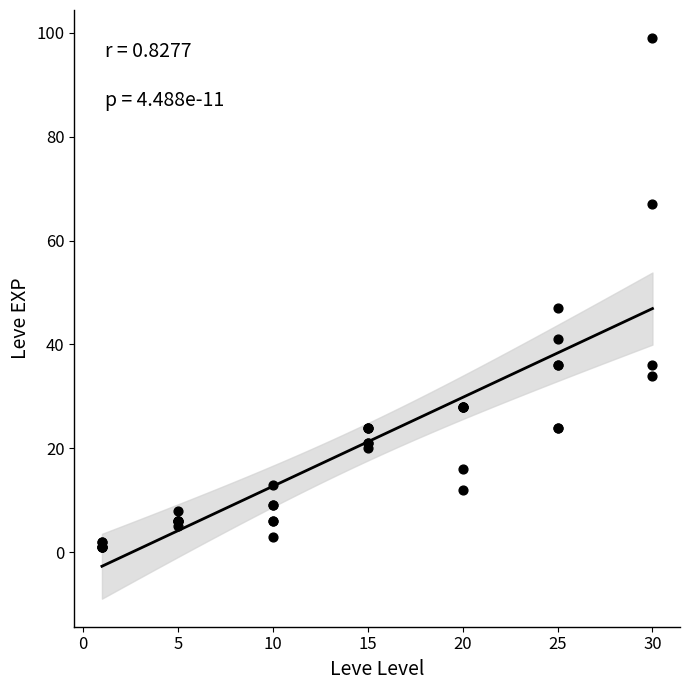

What Y value in the scatter plot is closest to 50?

47